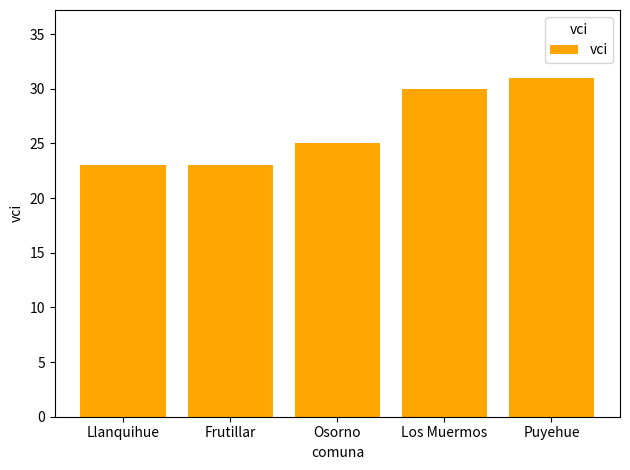

At which category does the chart reach its peak across all series?

Puyehue